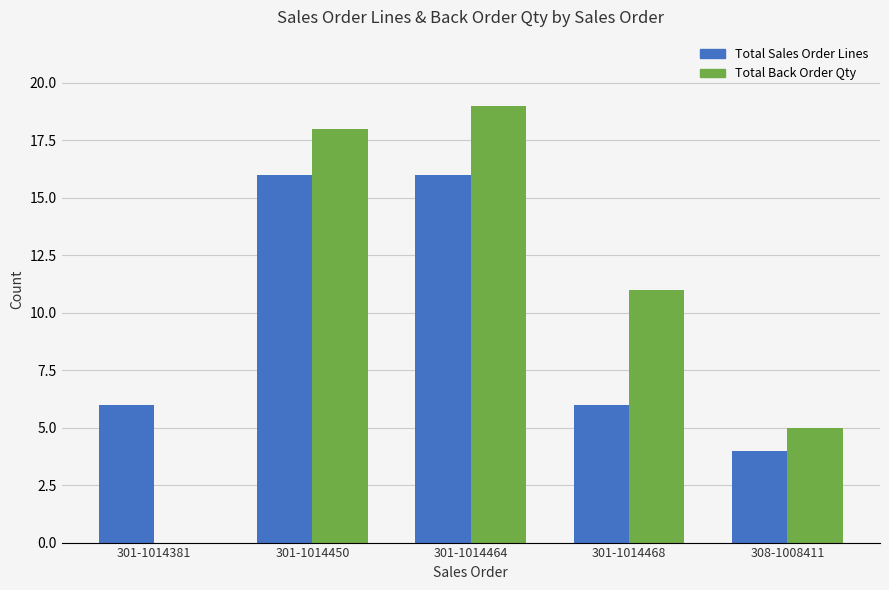

What is the sum of all Total Back Order Qty values?

53